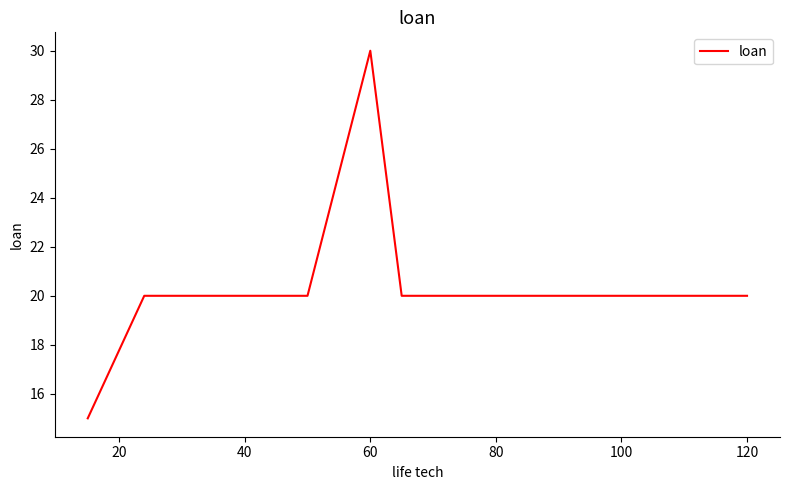

What is the value of the 15th point from the left?

20